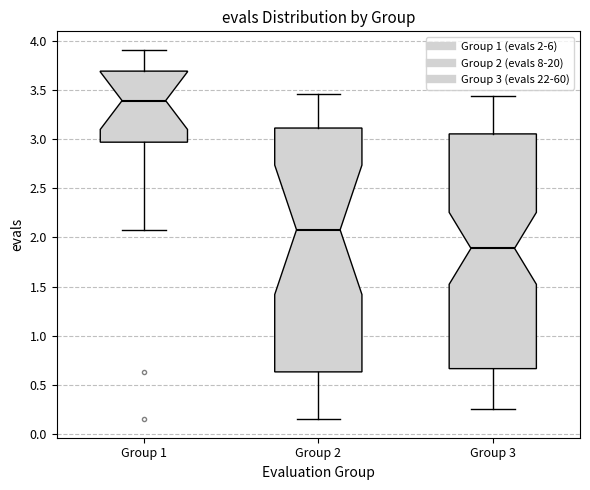

Where is the lower edge of the box for Group 3 on the y-axis? The values are not printed on the chart, so give them approximately, as read against the axis.

0.65